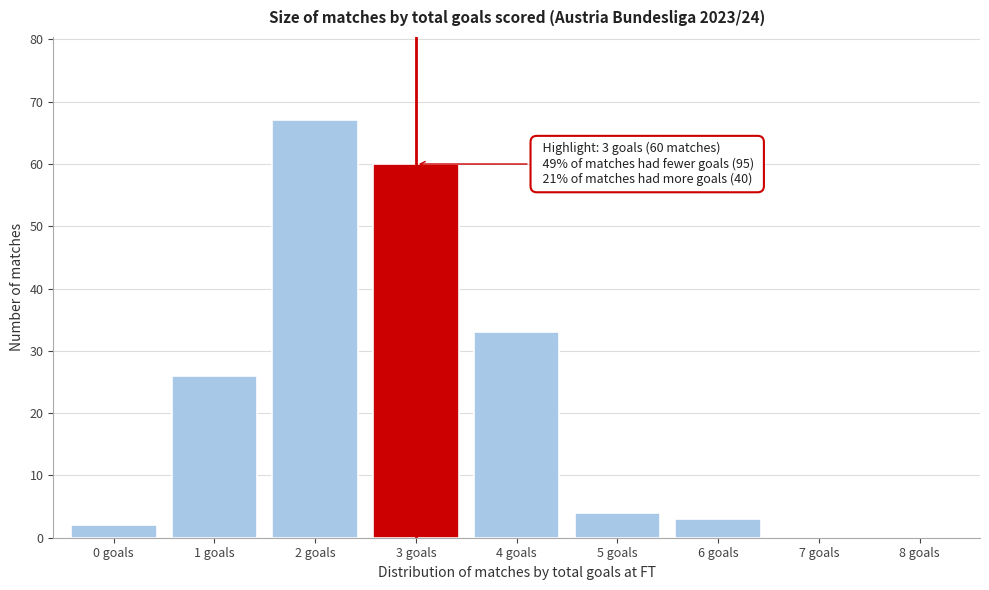

Reading left to right, what are all the values shown in this chart?

0 goals=2	1 goals=26	2 goals=67	3 goals=60	4 goals=33	5 goals=4	6 goals=3	7 goals=0	8 goals=0